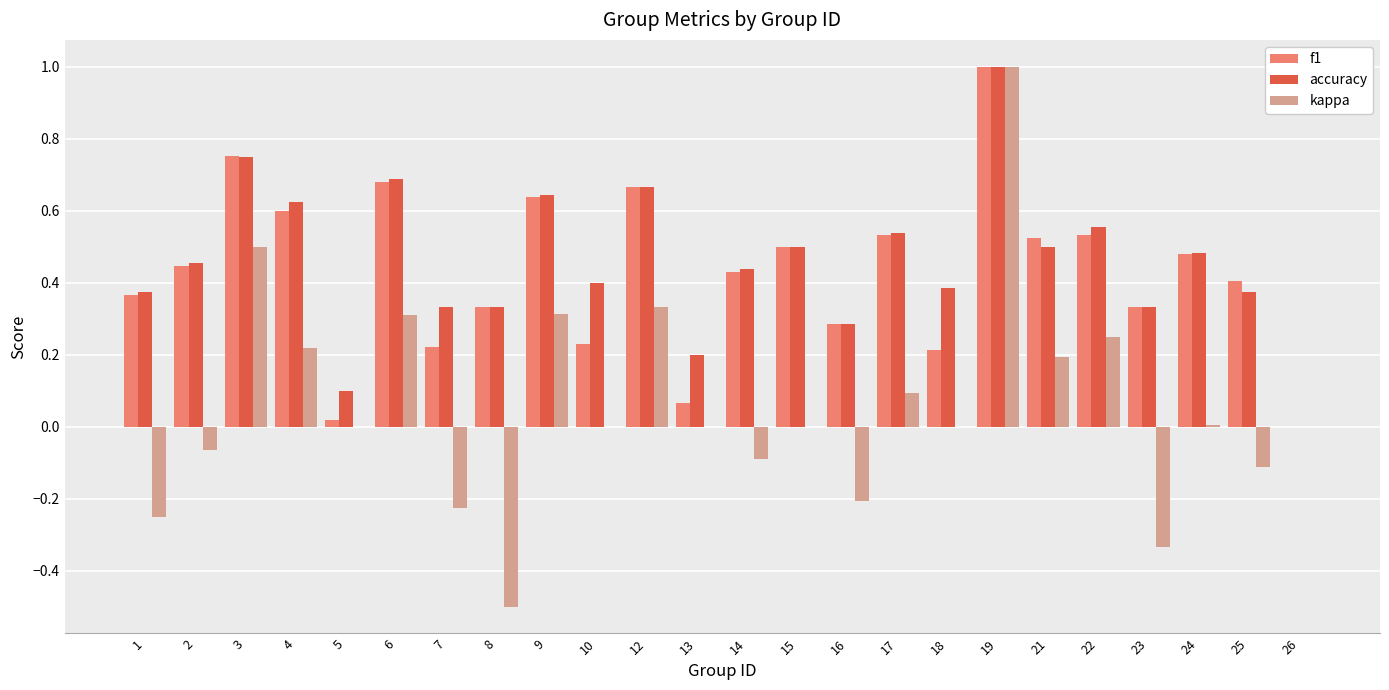

What is the maximum value shown in the chart?

1.0